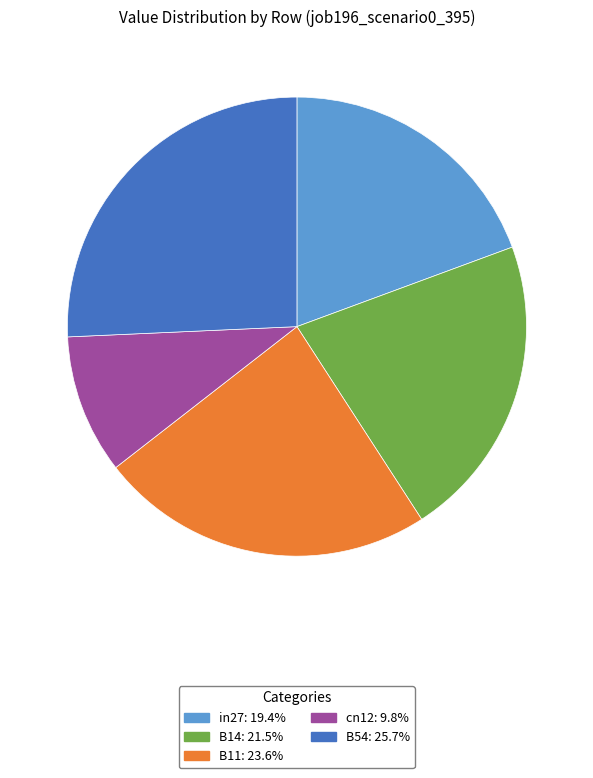

Rank the categories by value from highest to lowest.

B54, B11, B14, in27, cn12